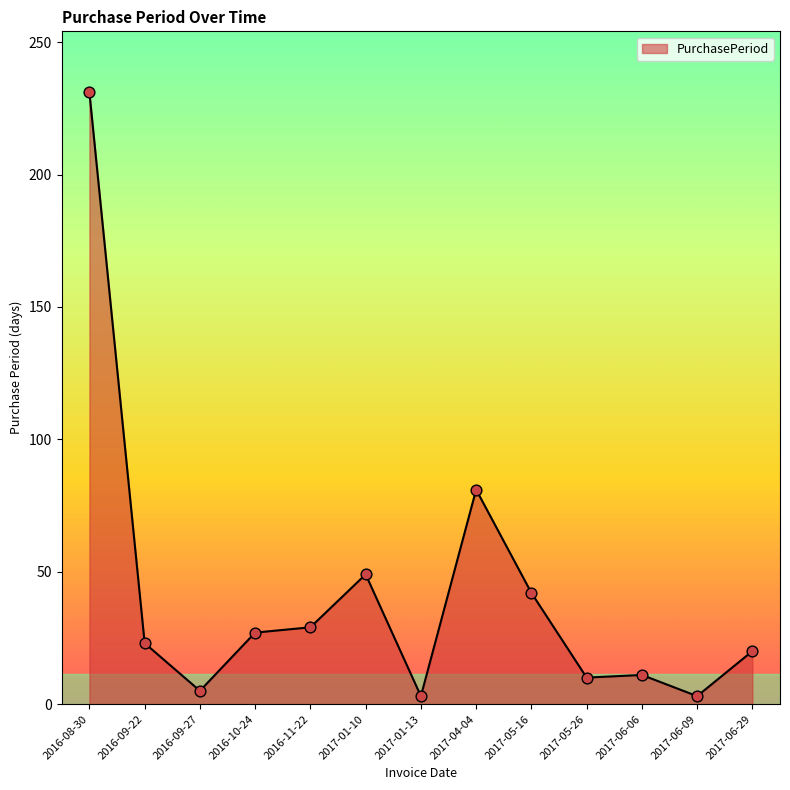

What is the change in value from 2016-09-22 to 2017-06-06?

-12